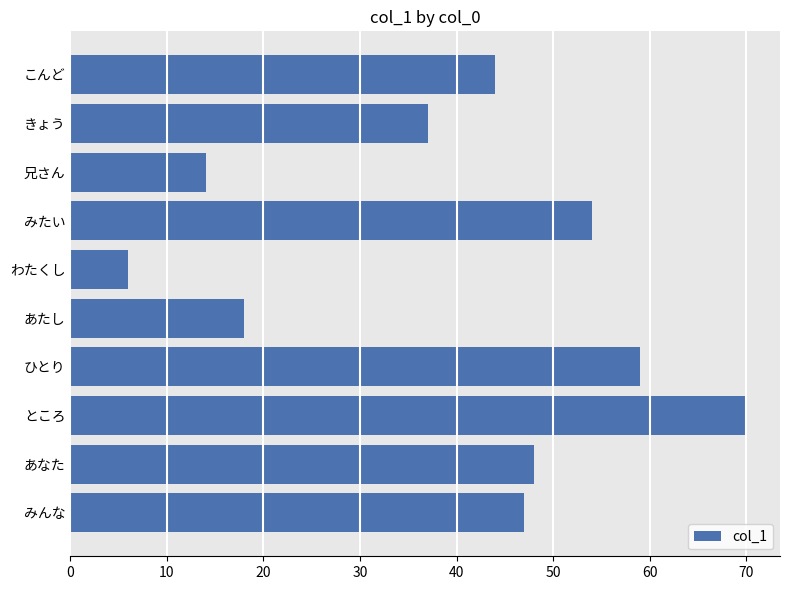

Which category has the highest value across all series?

ところ